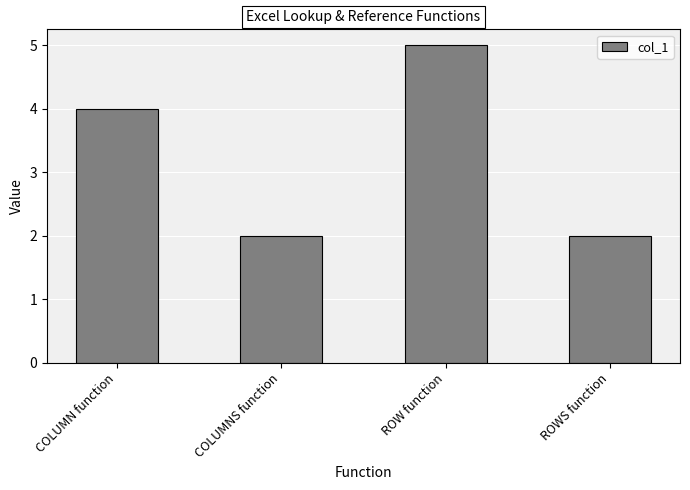

Are the bars horizontal?

No